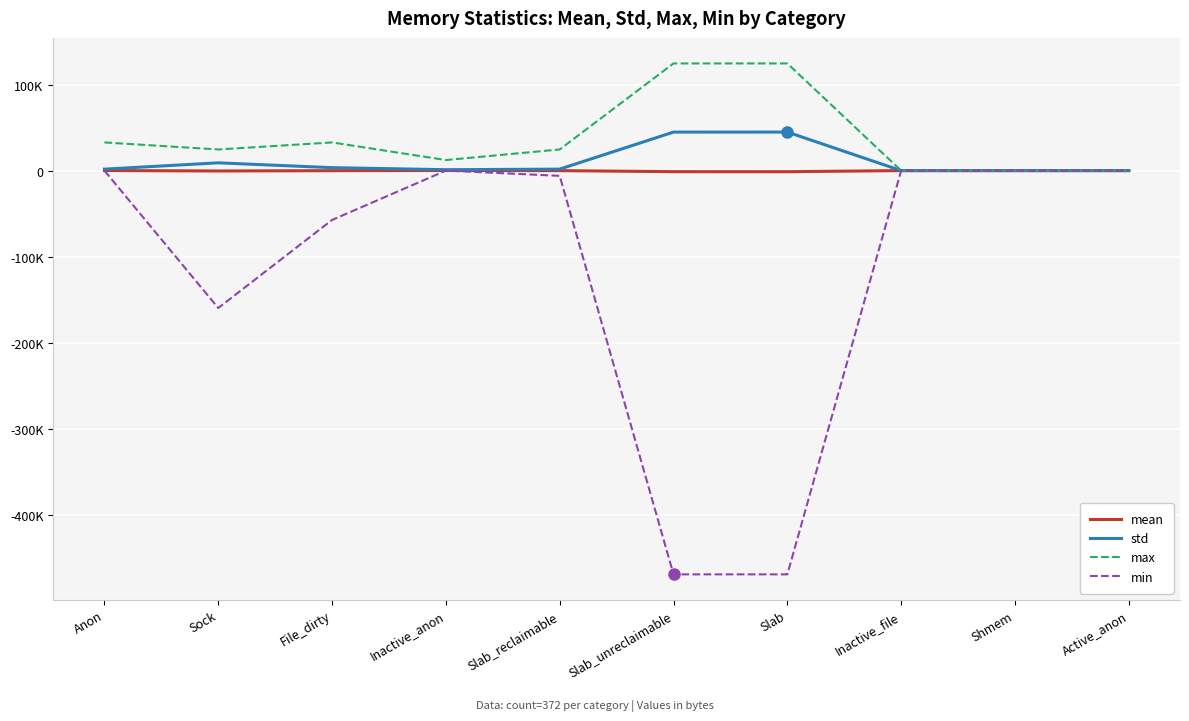

Which series changed the most between Slab_reclaimable and Shmem?

max